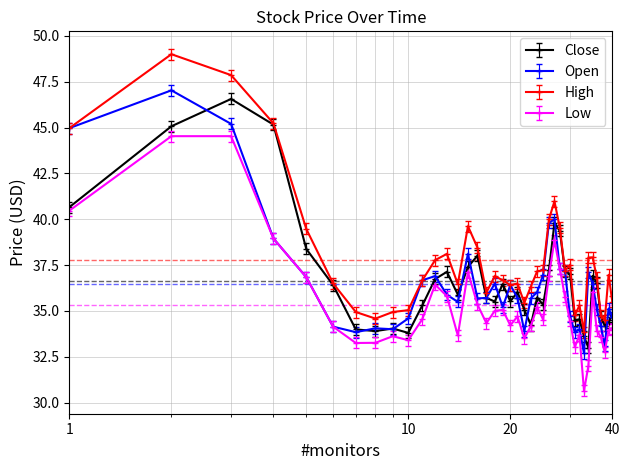

What is the smallest value displayed?

30.6